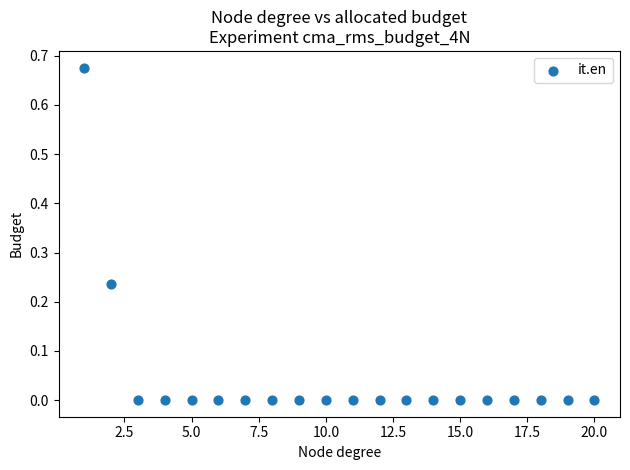

What is the range of X values (max minus min)?

19.0